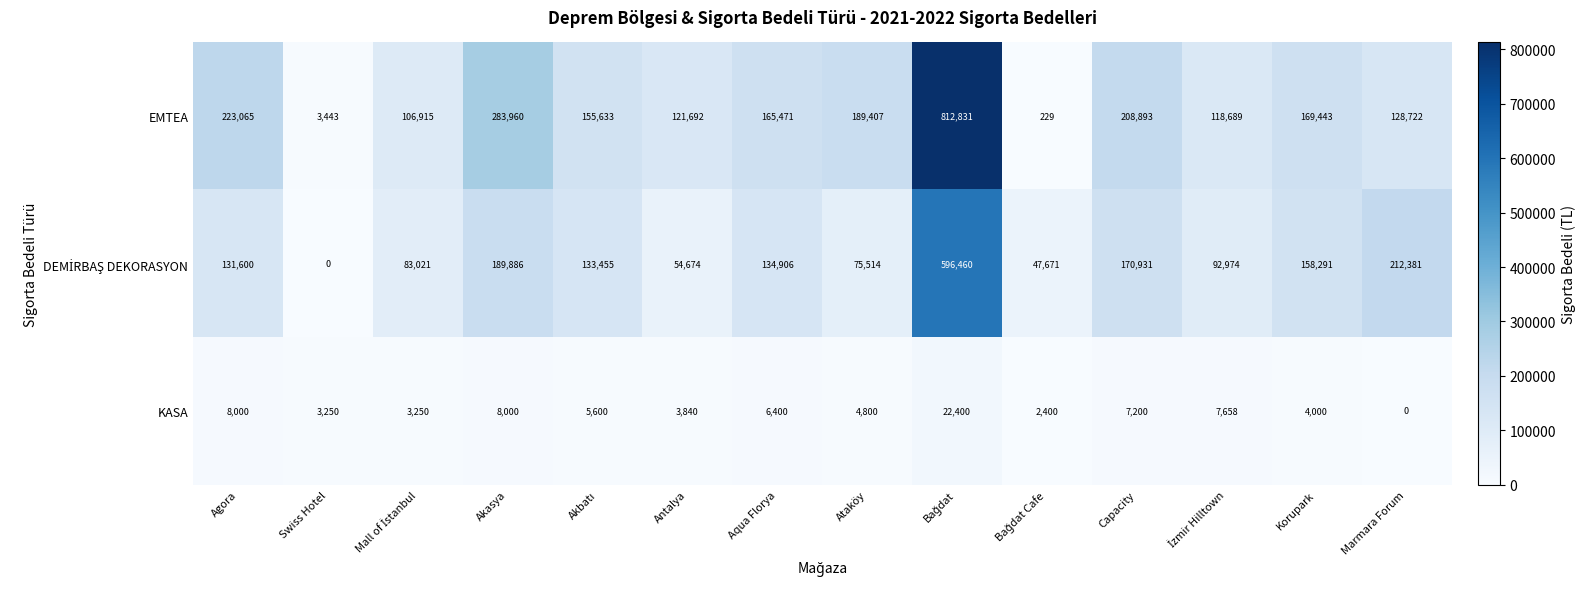

Between Akasya and Marmara Forum, which series saw the biggest shift?

EMTEA